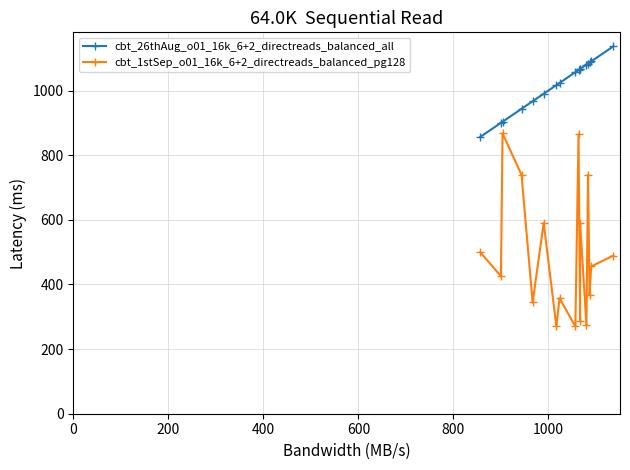

Is the value of cbt_1stSep_o01_16k_6+2_directreads_balanced_pg128 at 12 greater than the value of cbt_26thAug_o01_16k_6+2_directreads_balanced_all at 9?

No